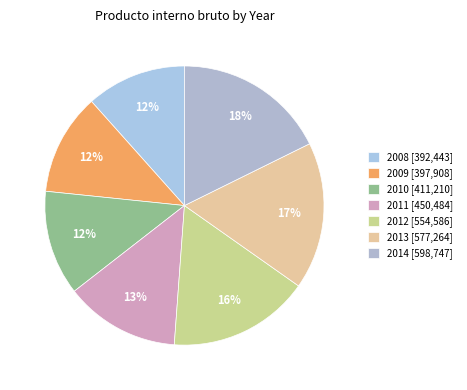

Rank the categories by value from lowest to highest.

2008, 2009, 2010, 2011, 2012, 2013, 2014